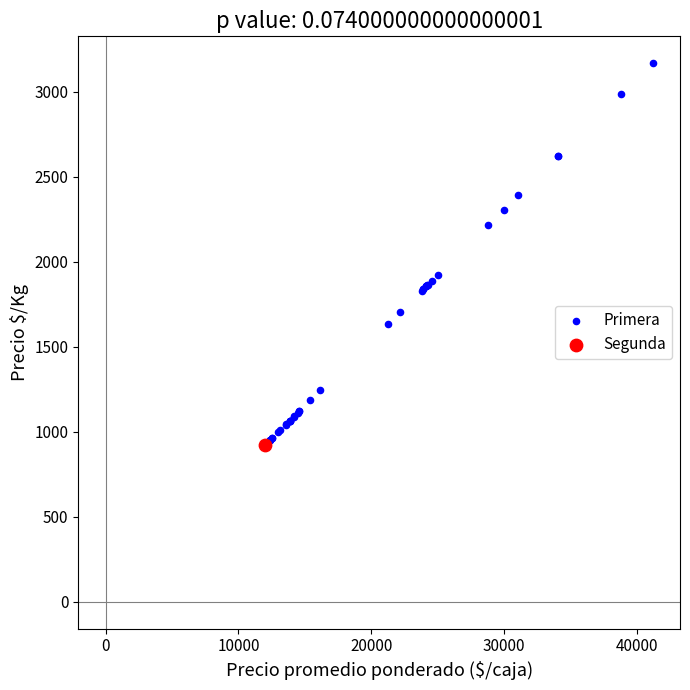

What are all the series names shown in the legend?

Primera, Segunda